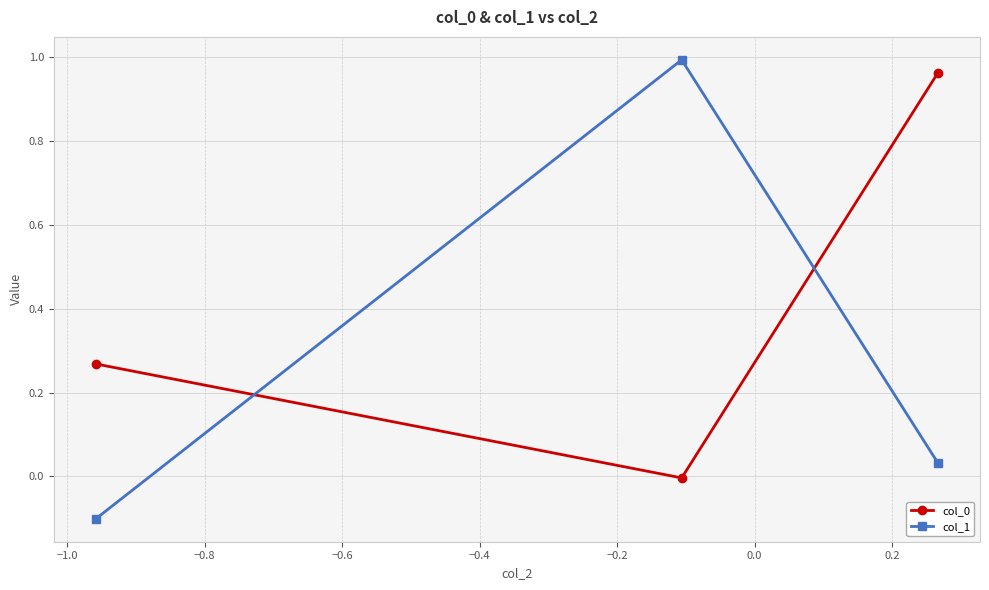

Which series has the largest range (max minus min)?

col_1